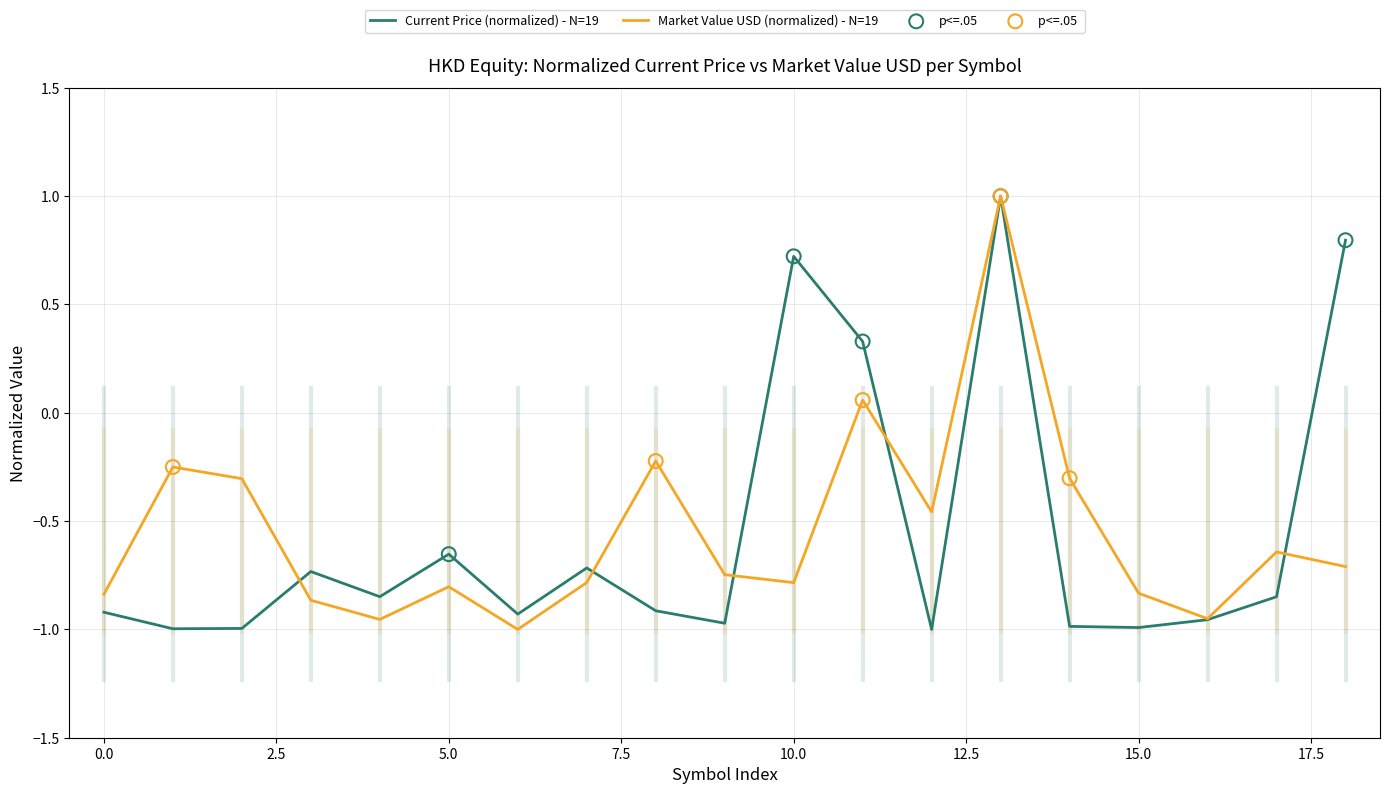

What is the maximum value for Current Price (normalized) - N=19?

1.0